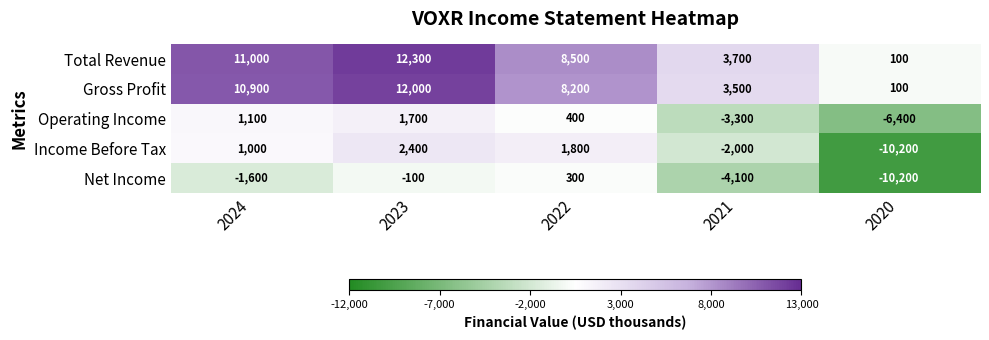

Which series changed the most between 2023 and 2021?

Total Revenue